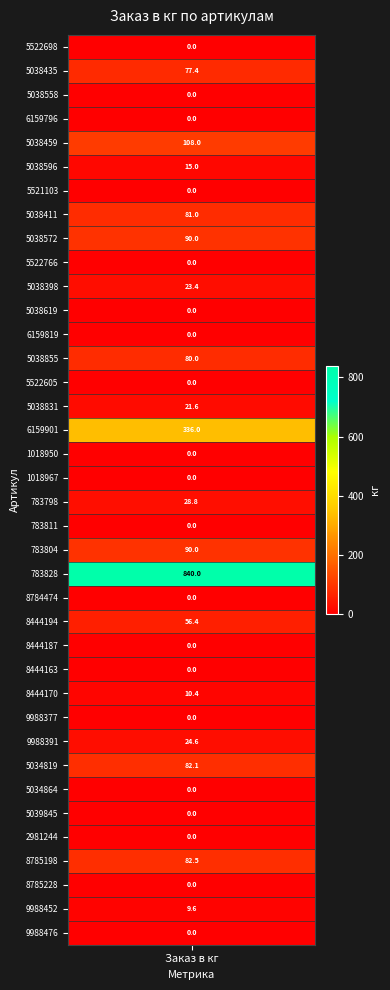

Rank the categories by value from highest to lowest.

22, 16, 4, 8, 21, 34, 30, 7, 13, 1, 24, 19, 29, 10, 15, 5, 27, 36, 0, 2, 3, 6, 9, 11, 12, 14, 17, 18, 20, 23, 25, 26, 28, 31, 32, 33, 35, 37